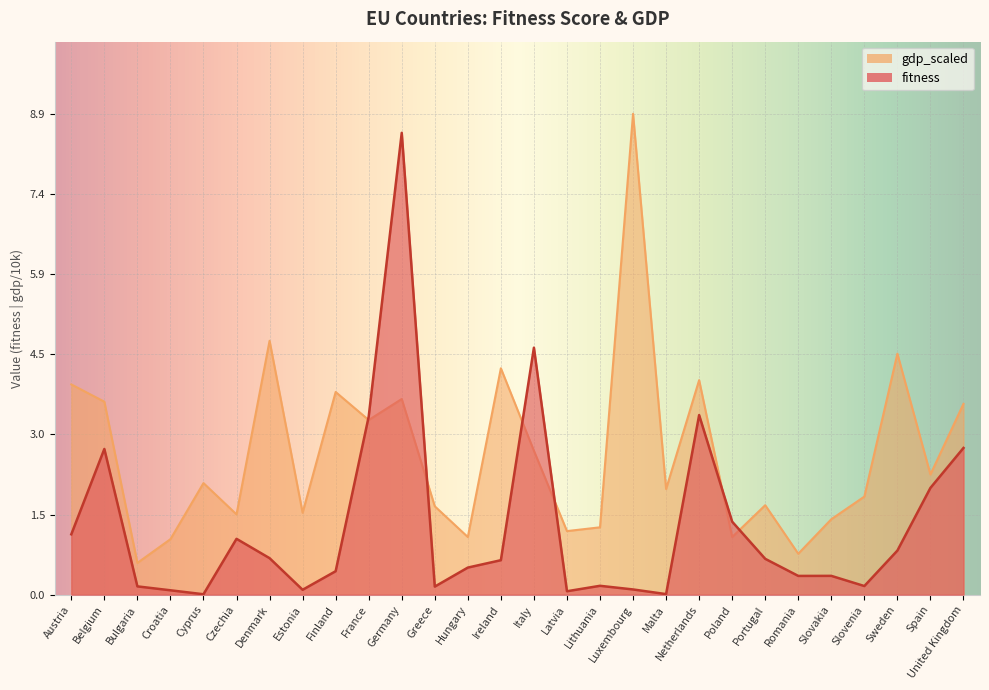

Rank the categories by gdp_scaled value from lowest to highest.

Bulgaria, Romania, Croatia, Hungary, Poland, Latvia, Lithuania, Slovakia, Czechia, Estonia, Greece, Portugal, Slovenia, Malta, Cyprus, Spain, Italy, France, United Kingdom, Belgium, Germany, Finland, Austria, Netherlands, Ireland, Sweden, Denmark, Luxembourg